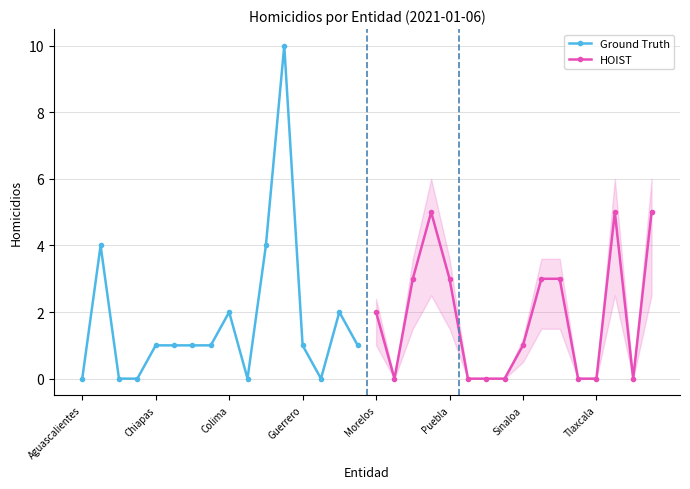

What is the highest value of the Ground Truth series?

10